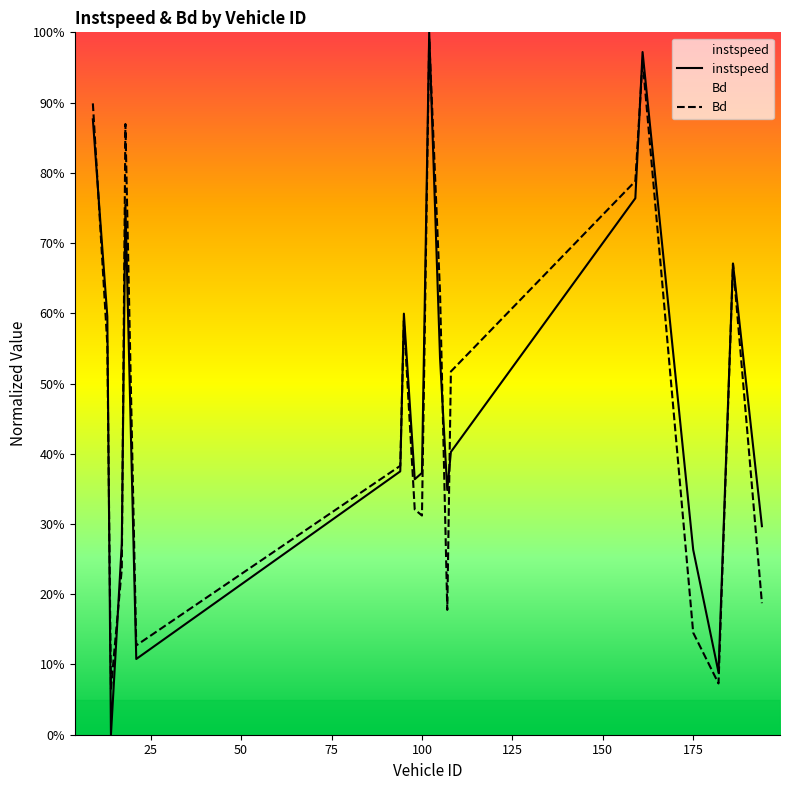

Where is the first local maximum for instspeed?

18